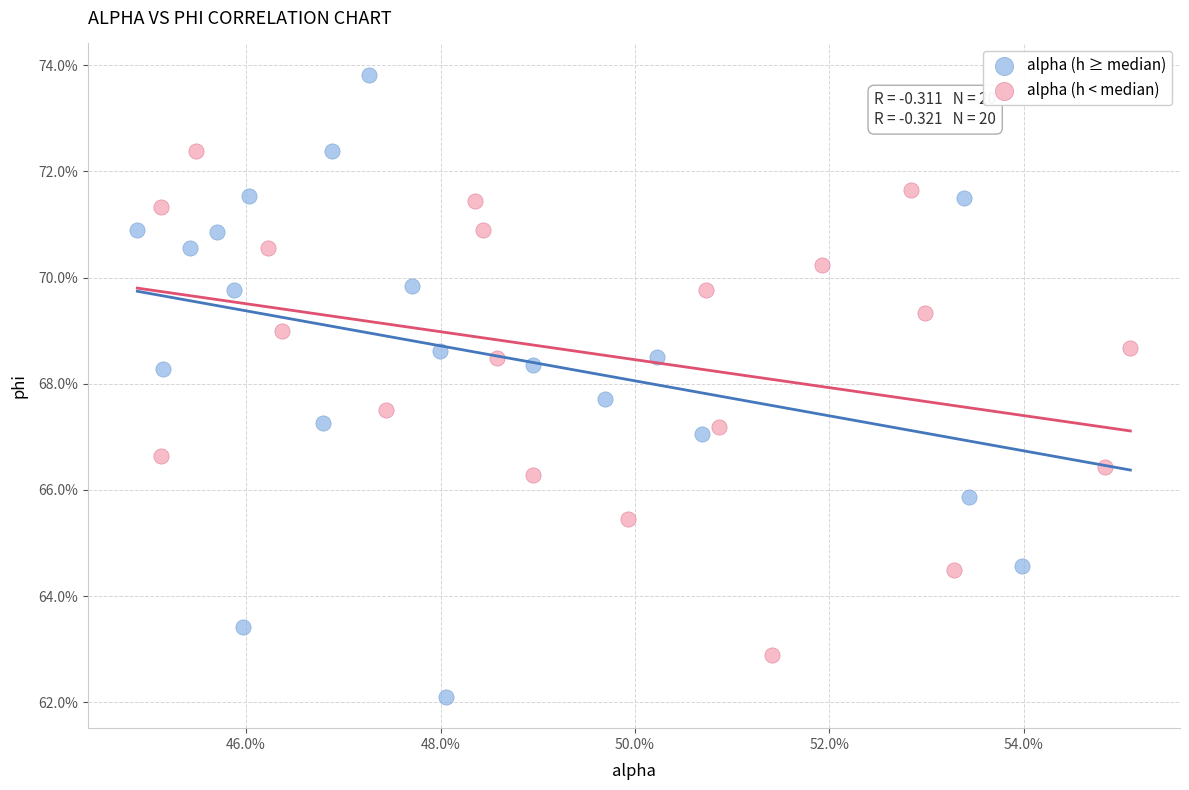

What are all the series names shown in the legend?

alpha (h ≥ median), alpha (h < median)